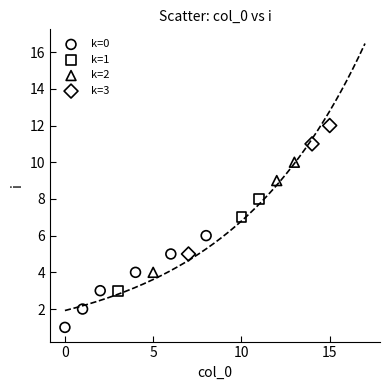

Which series reaches the maximum Y coordinate?

k=3